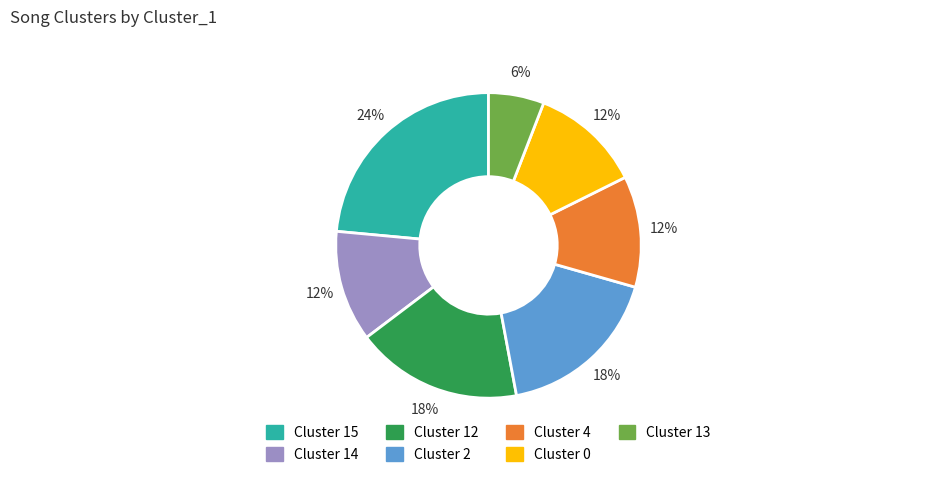

Do Cluster 14 and Cluster 4 together represent more than half of the pie?

No